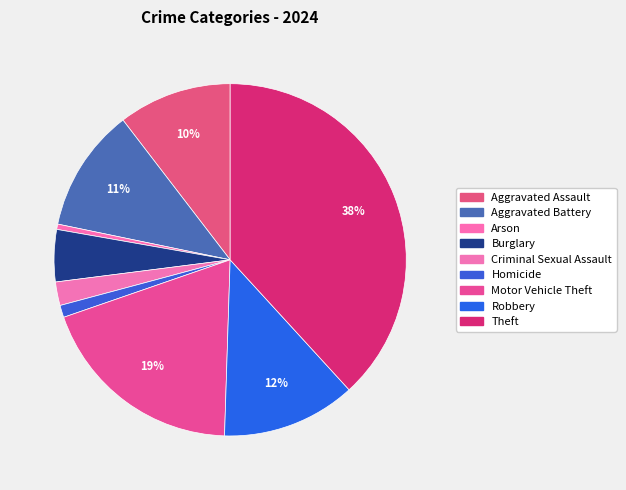

Is there any slice that represents more than half of the pie?

No